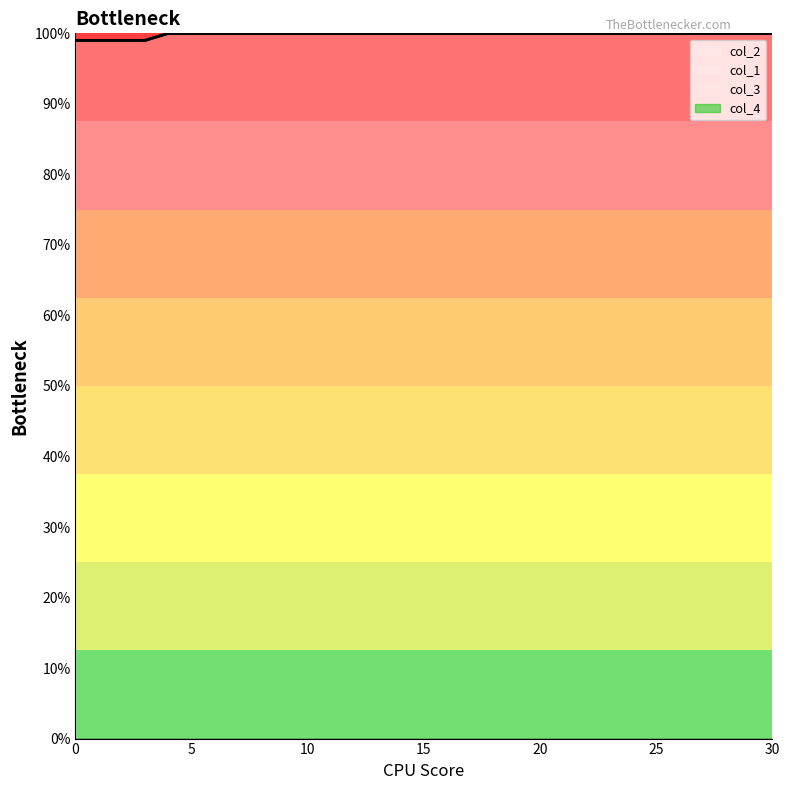

Which series changed the most between 5 and 7?

col_2